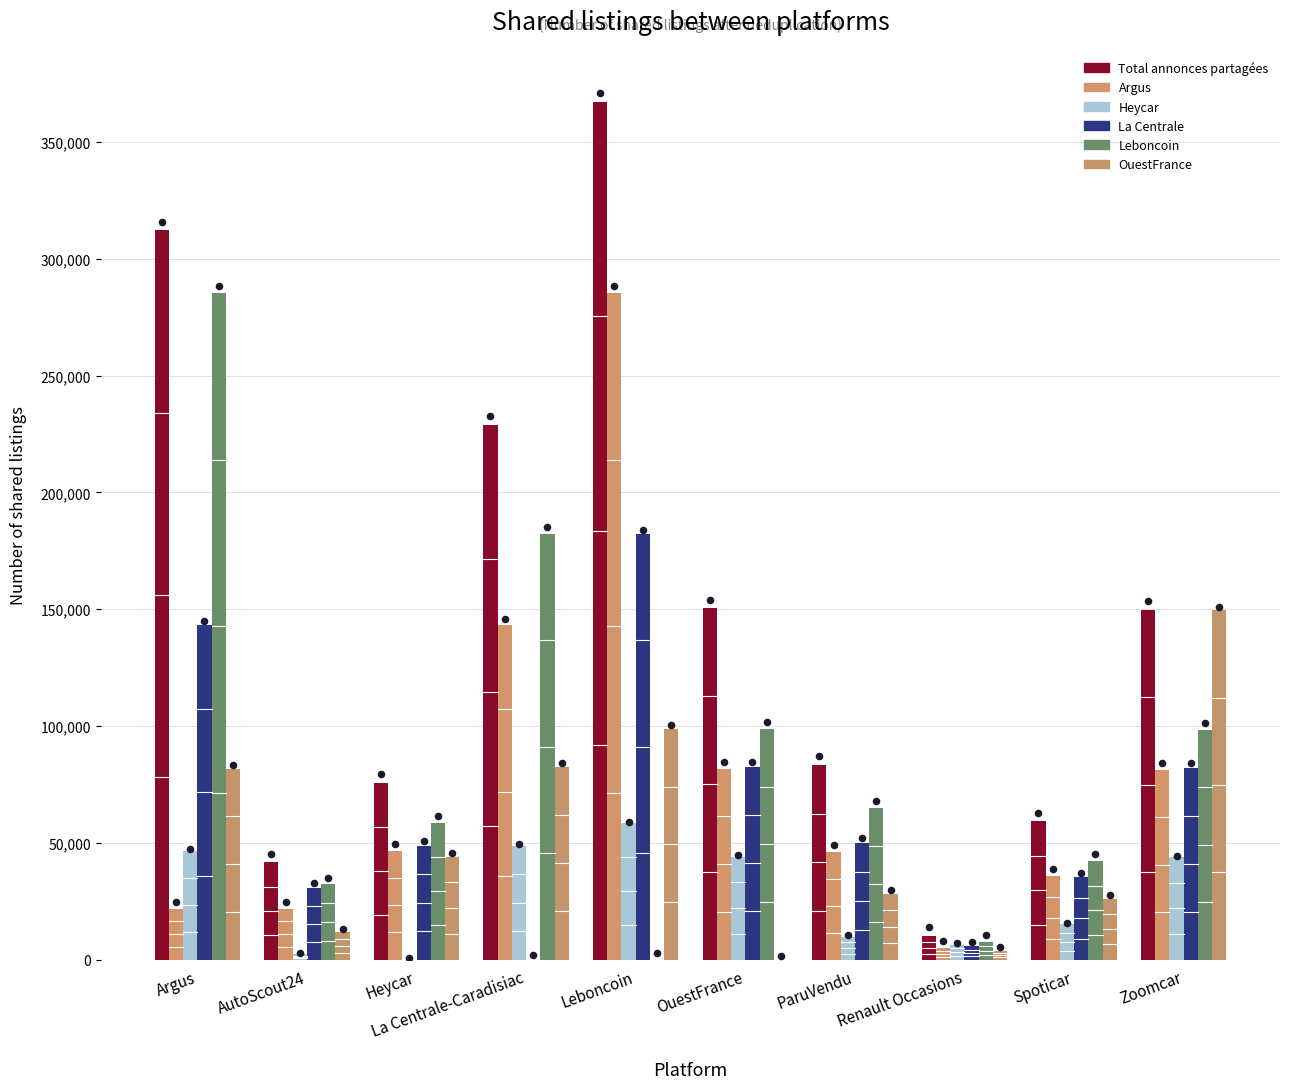

Which series has the widest spread of Y values?

Total annonces partagées